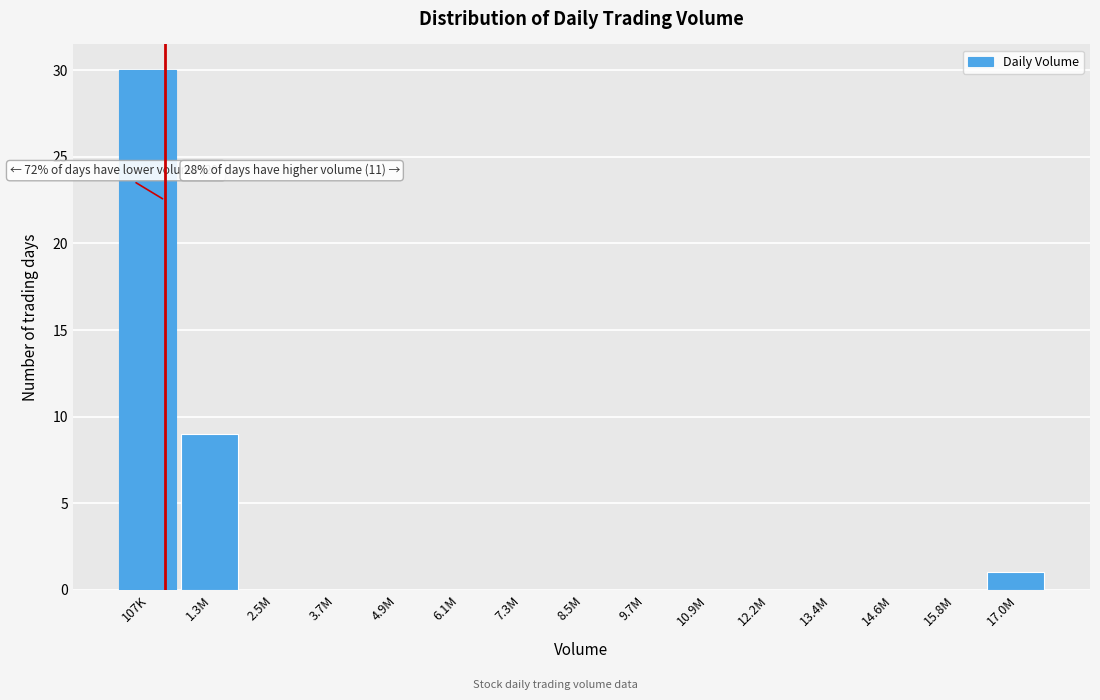

Reading left to right, what are all the values shown in this chart?

107K=30	1.3M=9	2.5M=0	3.7M=0	4.9M=0	6.1M=0	7.3M=0	8.5M=0	9.7M=0	10.9M=0	12.2M=0	13.4M=0	14.6M=0	15.8M=0	17.0M=1